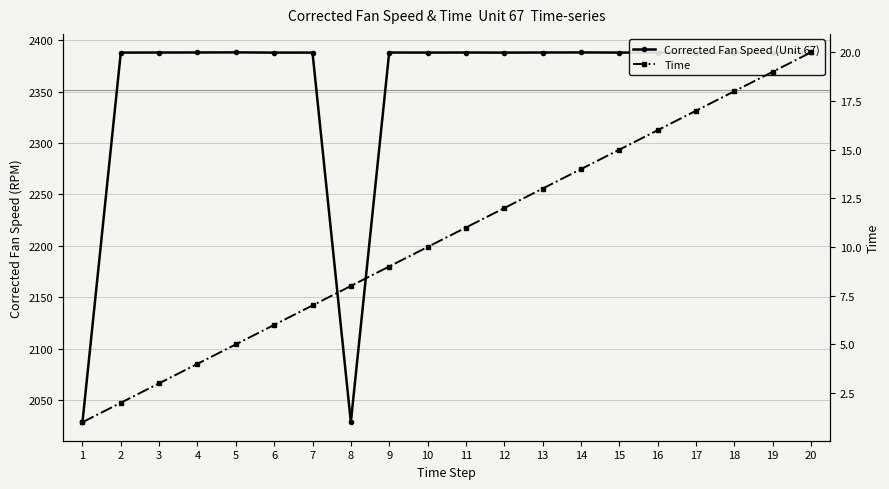

Which series changed the most between 15 and 20?

Time